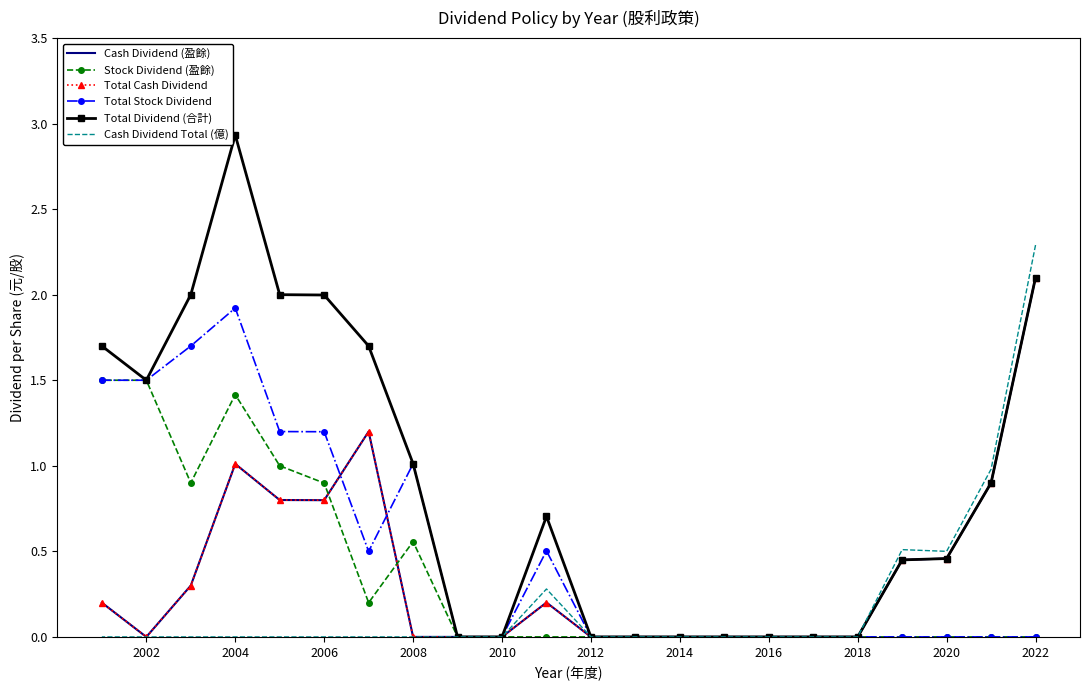

How many values in Cash Dividend (盈餘) are above zero?

11